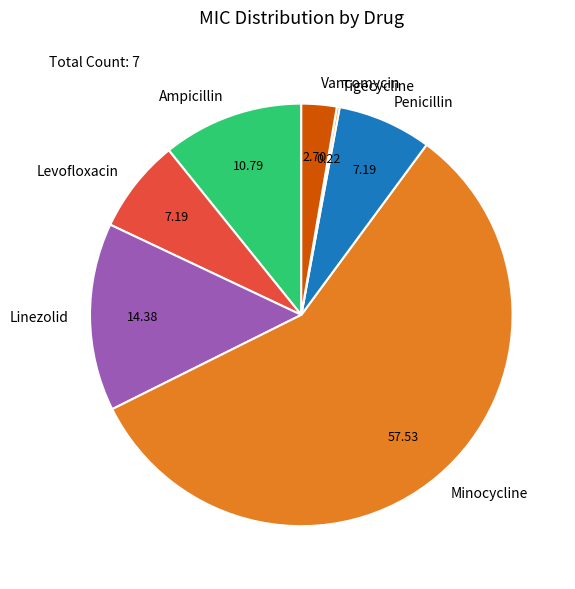

Between Penicillin and Minocycline, which is larger?

Minocycline